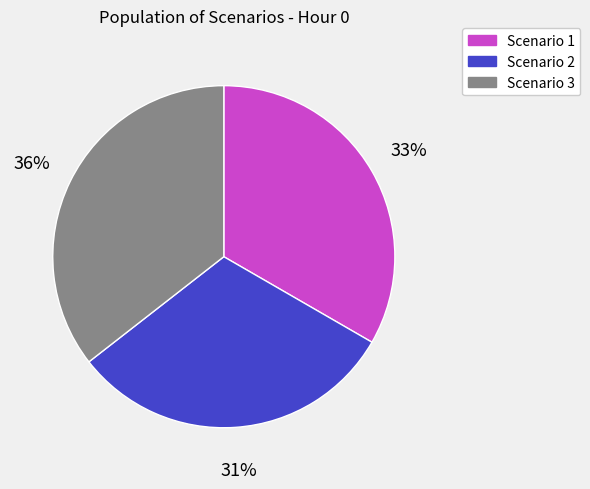

To the nearest percent, what portion does Scenario 1 represent?

33%